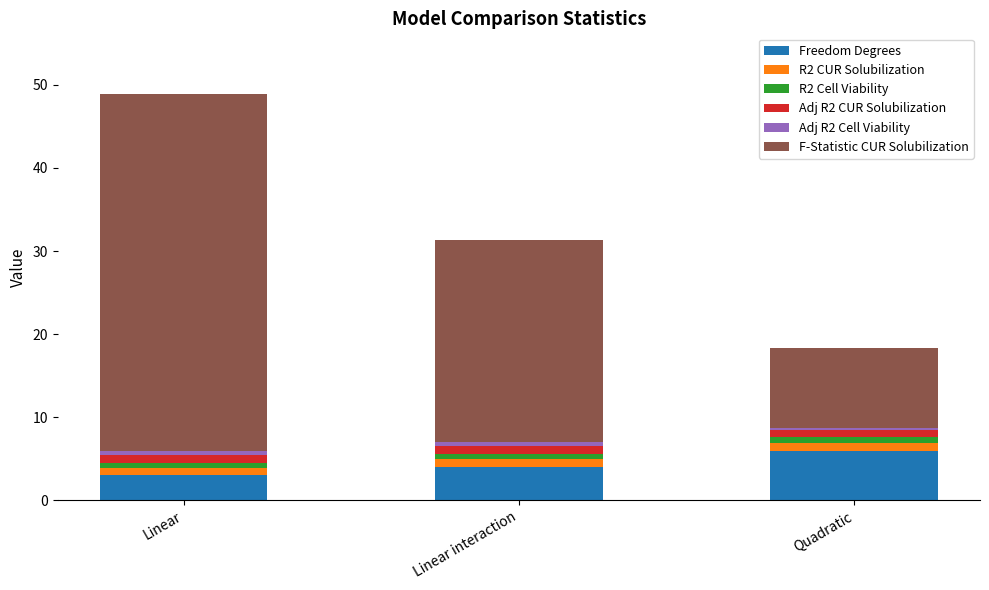

At which label does Freedom Degrees reach its peak?

Quadratic